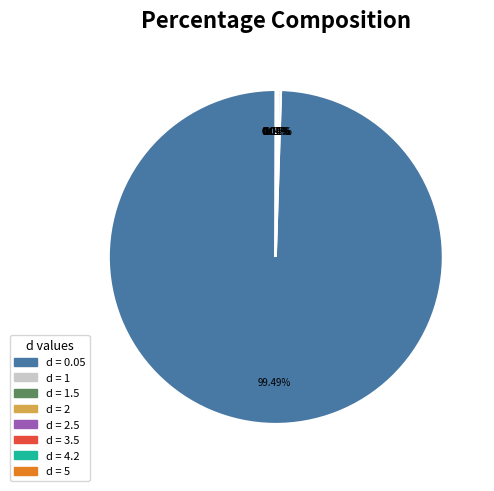

Is there a majority slice in this chart?

Yes